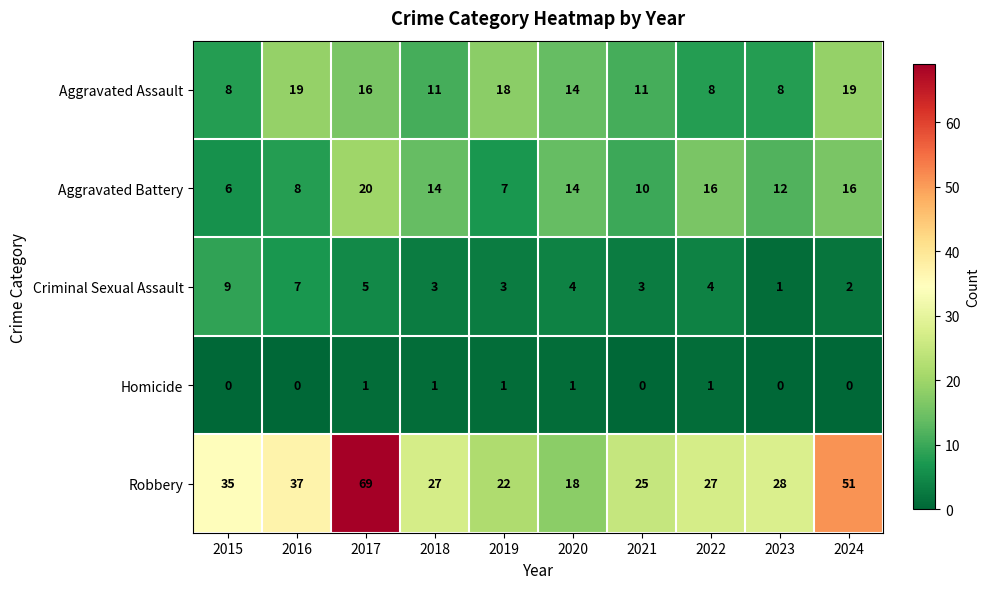

At which category is the sum across all series the highest?

2017